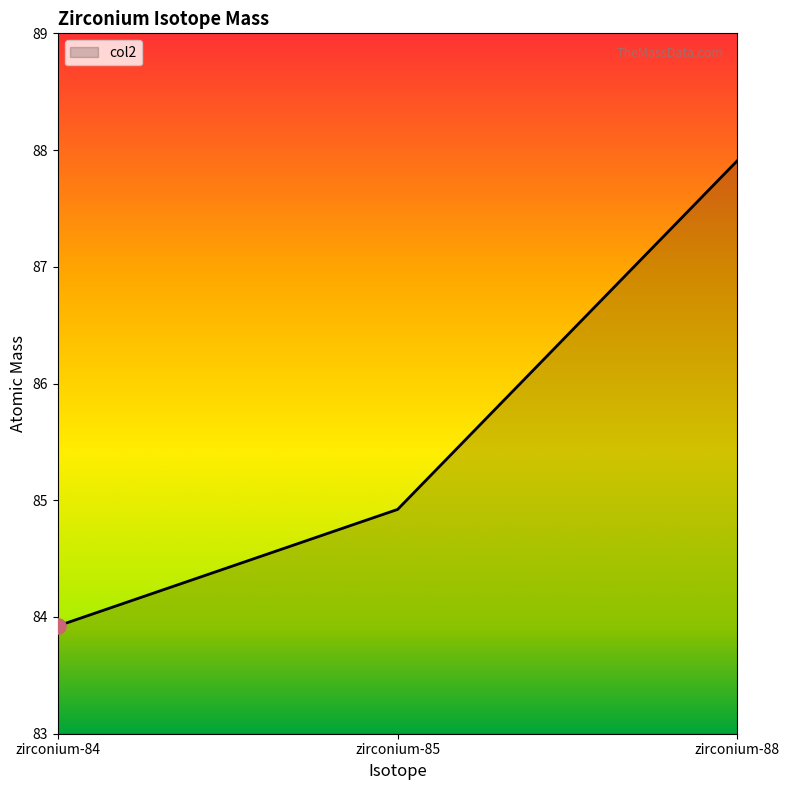

Approximately how many times larger is the value at zirconium-85 compared to zirconium-84?

1.0